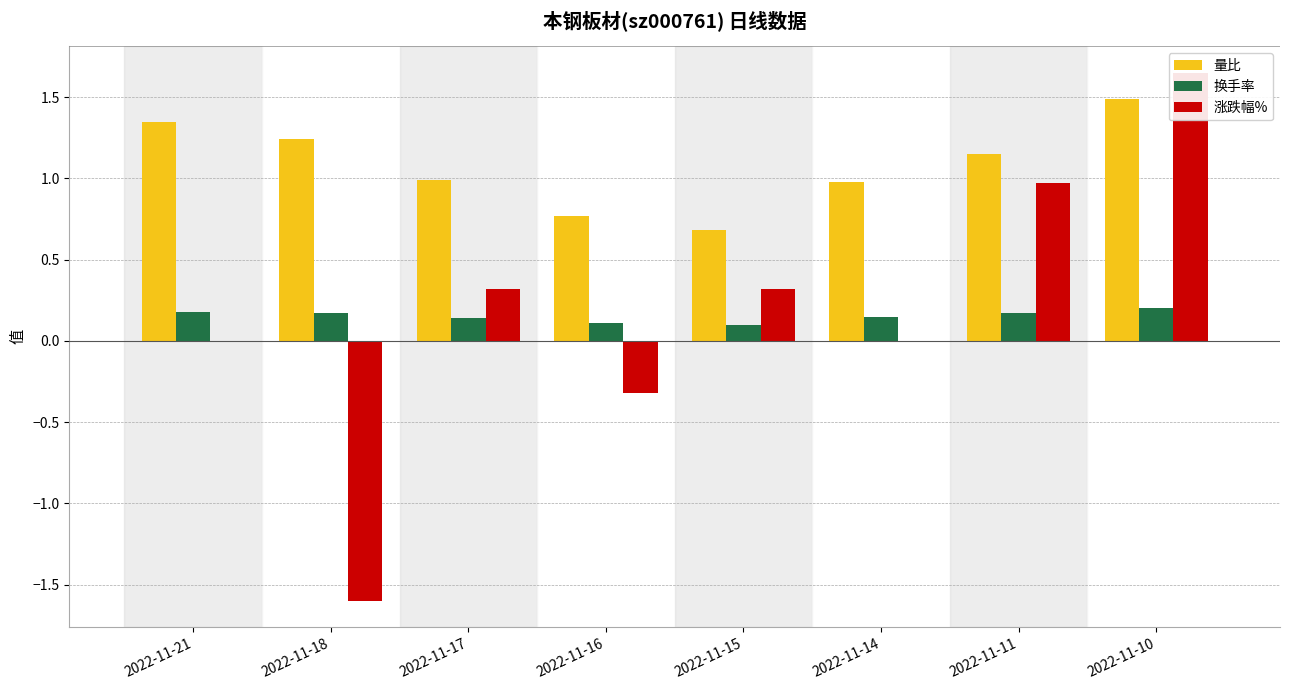

At how many categories does at least one series exceed 1?

4